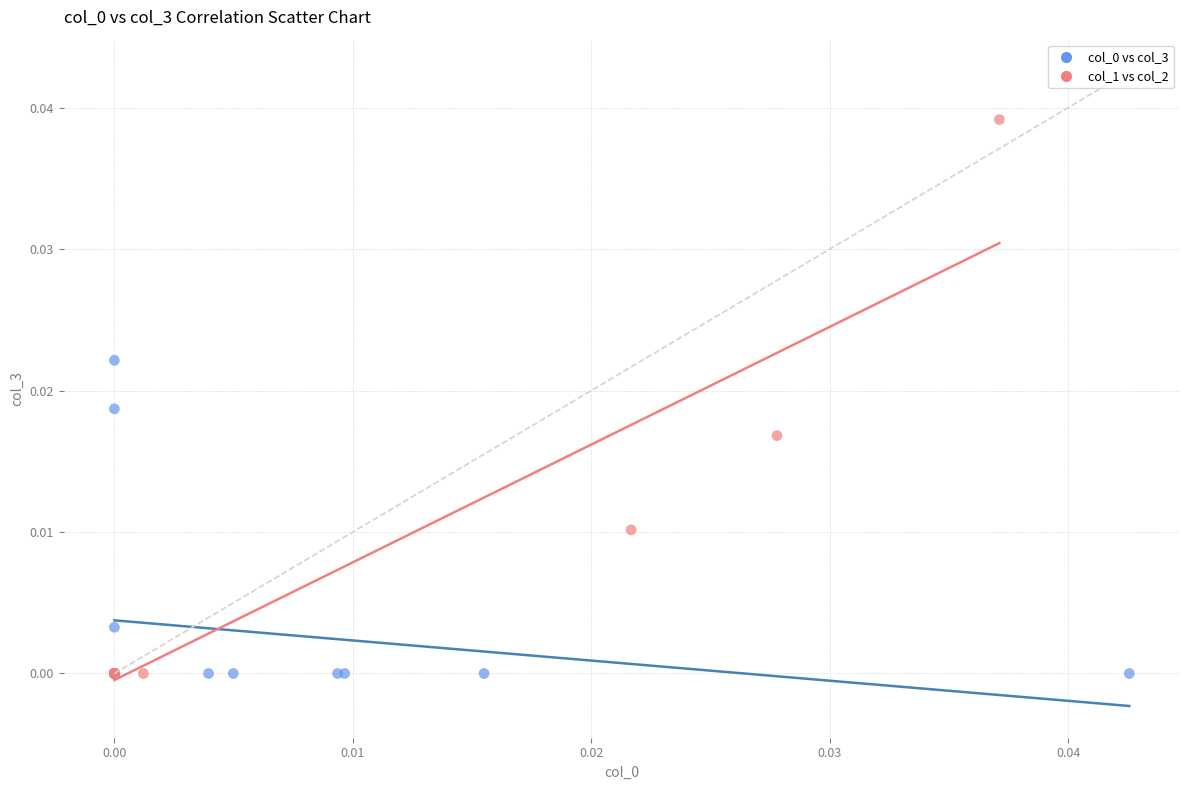

Which series has the largest Y range (max minus min)?

col_1 vs col_2